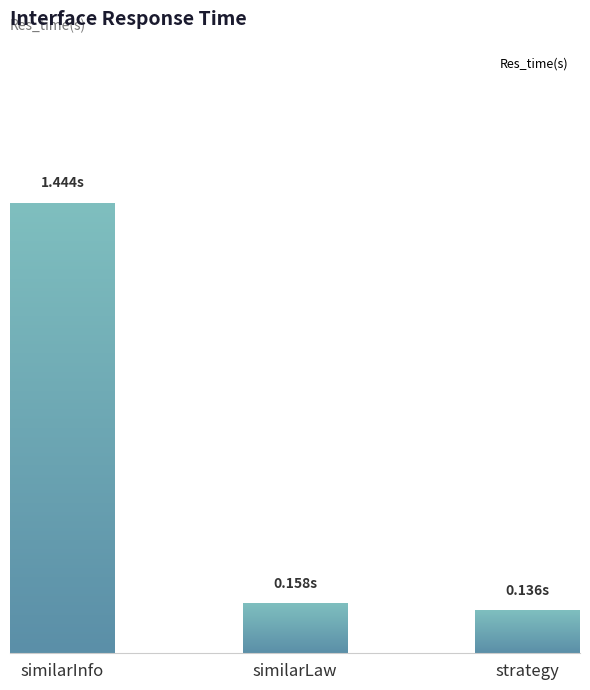

The chart shows a value of 0.2 at strategy. True or false?

False